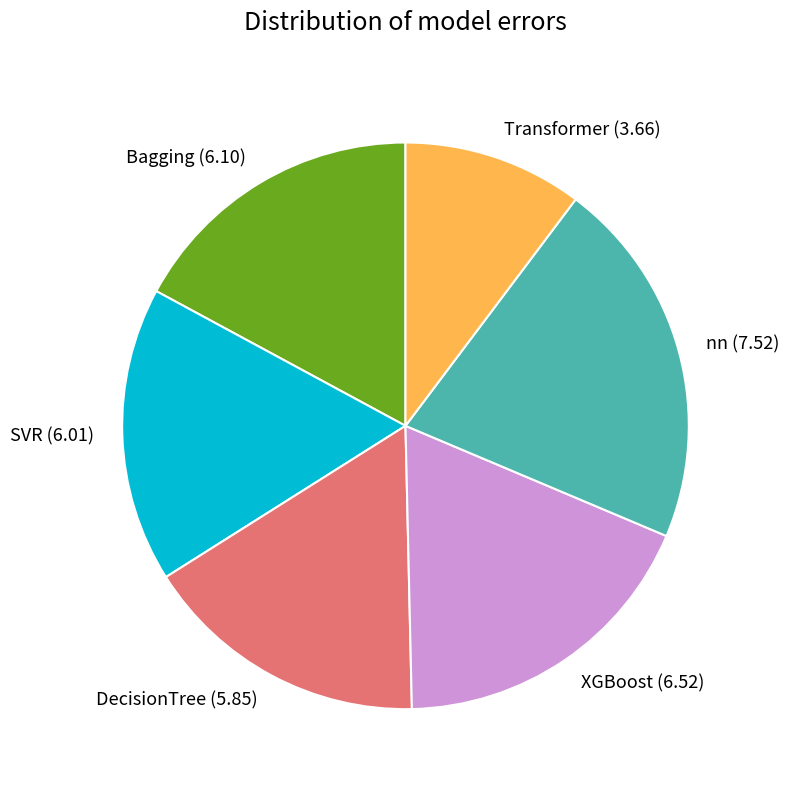

The Transformer slice represents 10% of the pie. True or false?

True